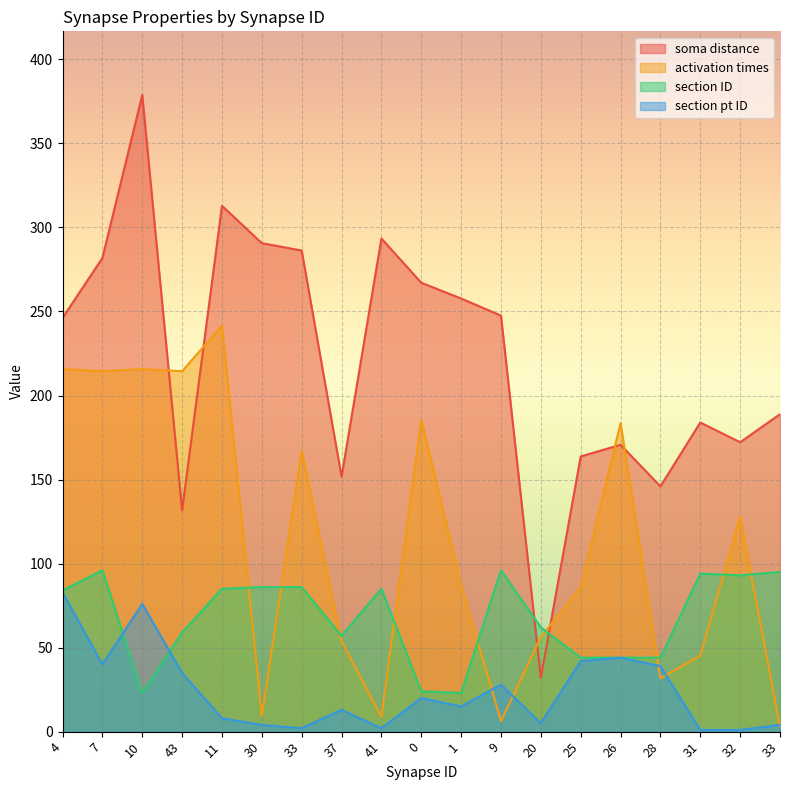

Does the chart display data point markers on the line(s)?

No